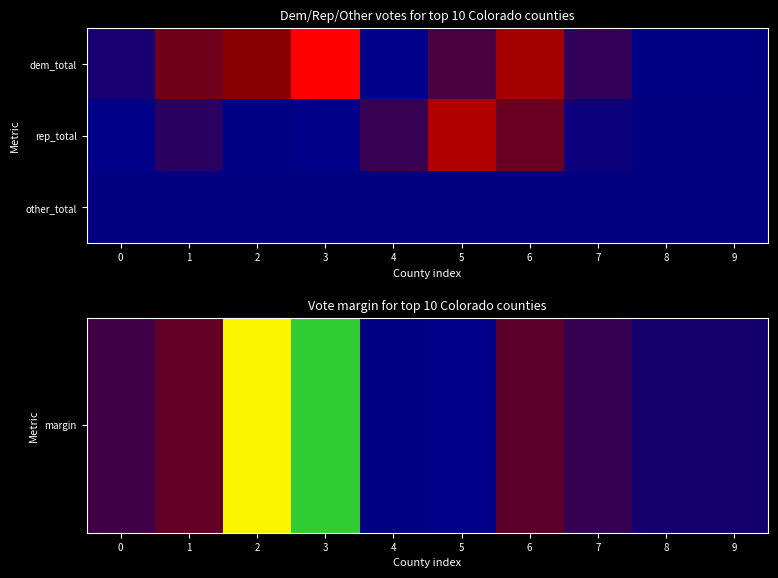

What is the smallest value displayed?

-457157